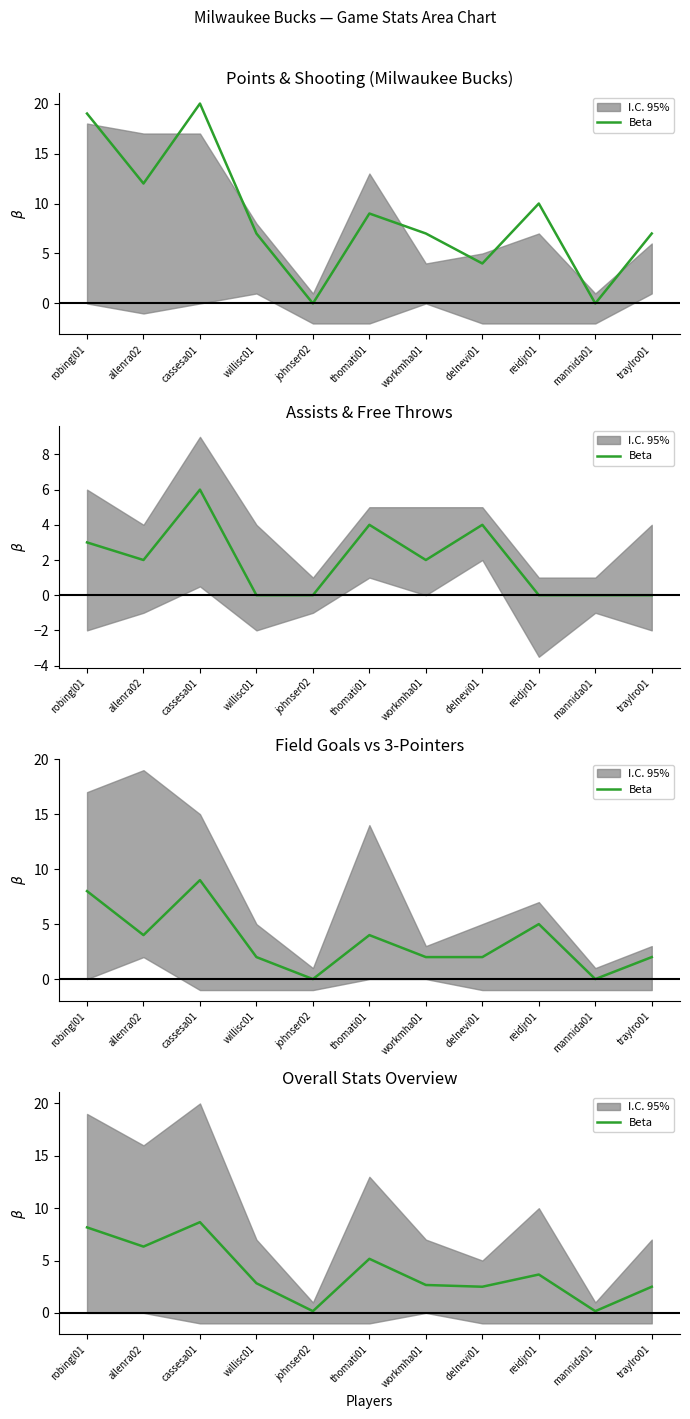

How many interior local peaks (higher than both neighbors) does the data have?

3